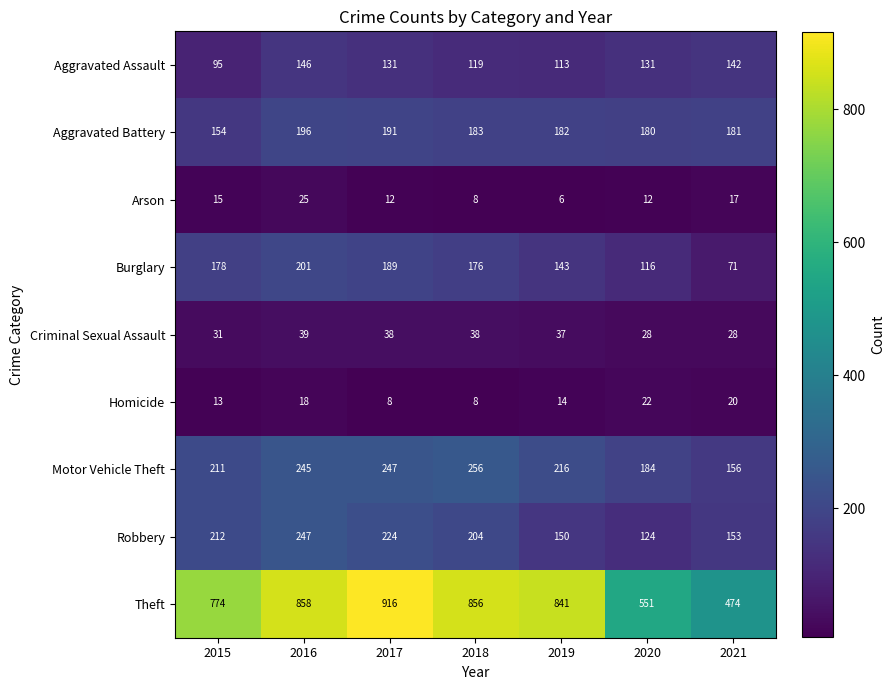

At which category is the sum across all series the highest?

2016